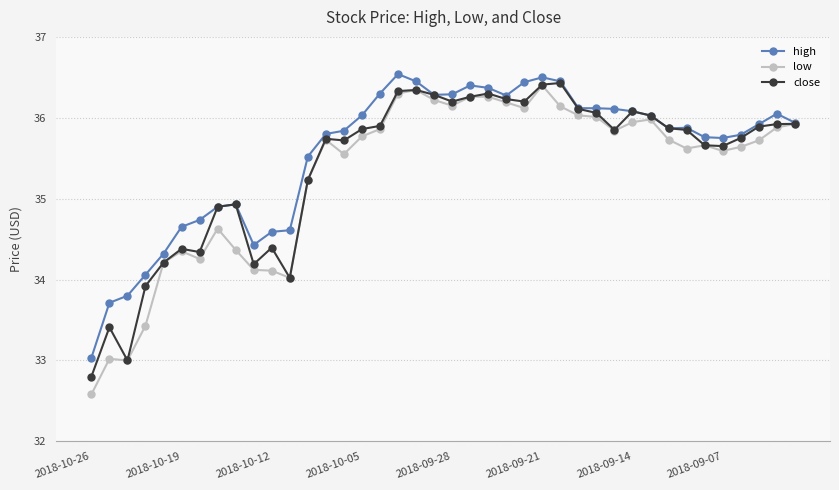

True or false: high has more than 2 interior local peaks.

True